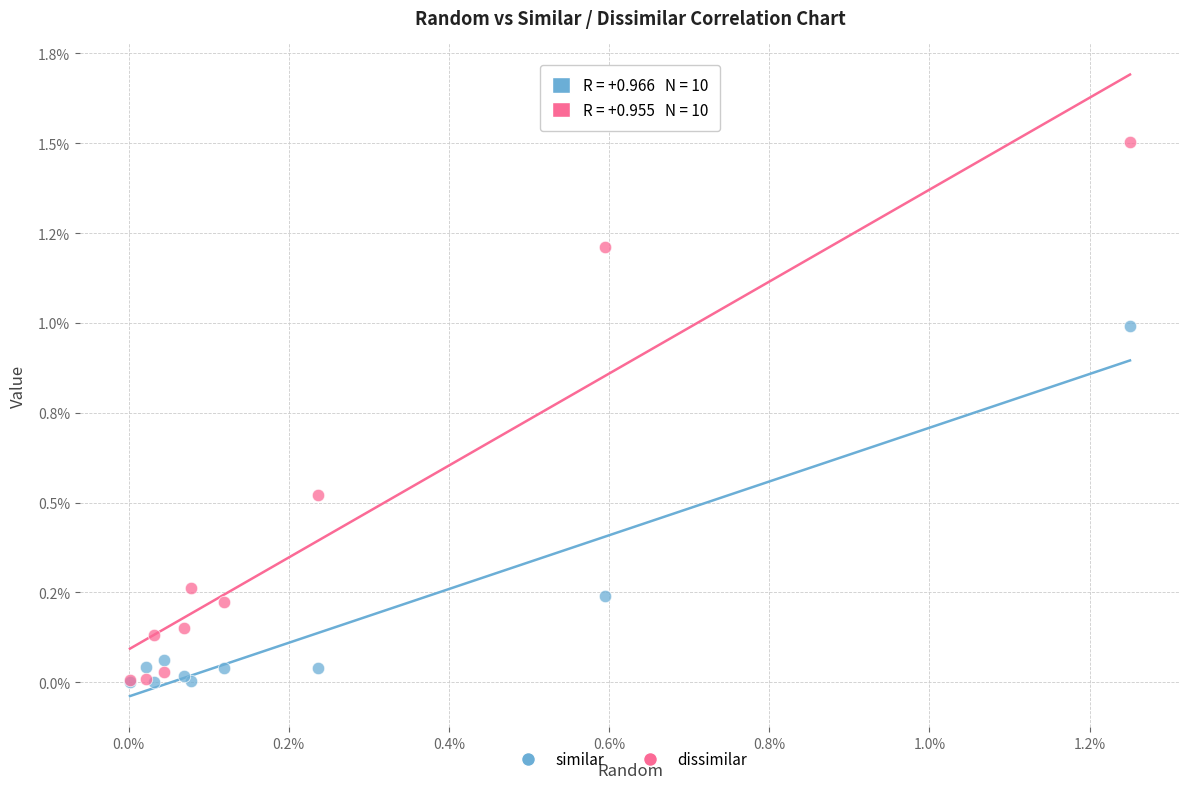

Which series reaches the maximum Y coordinate?

dissimilar